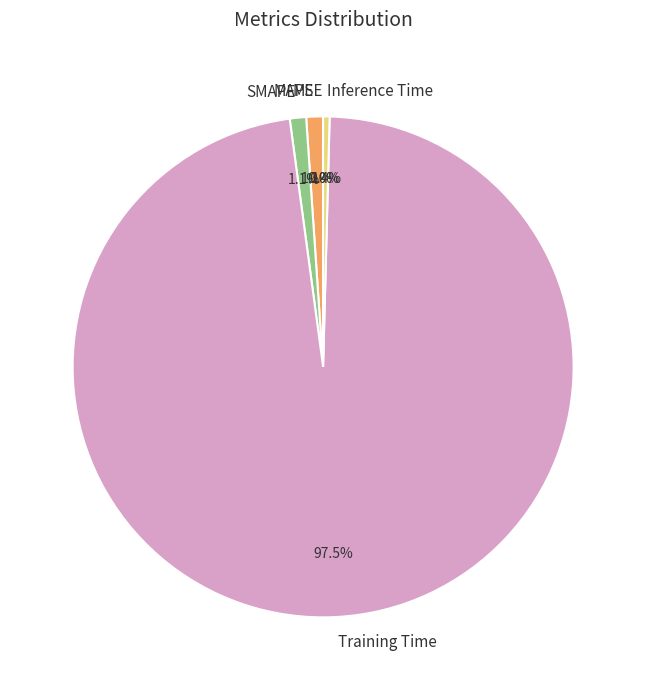

What is the largest slice in the pie chart?

Training Time